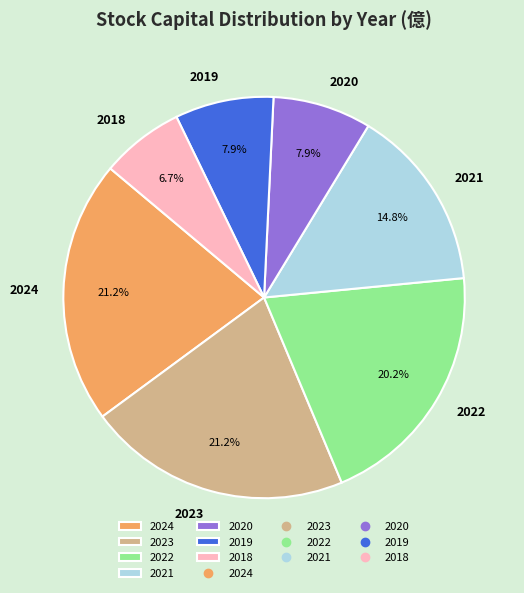

Does any single category account for the majority?

No